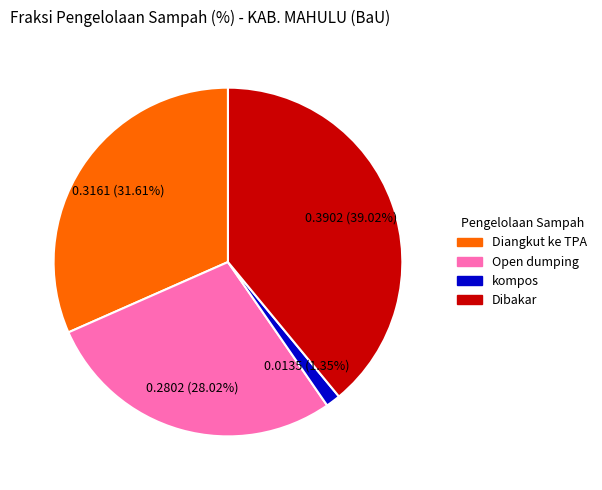

What percentage do Open dumping and Diangkut ke TPA together represent?

59.6%